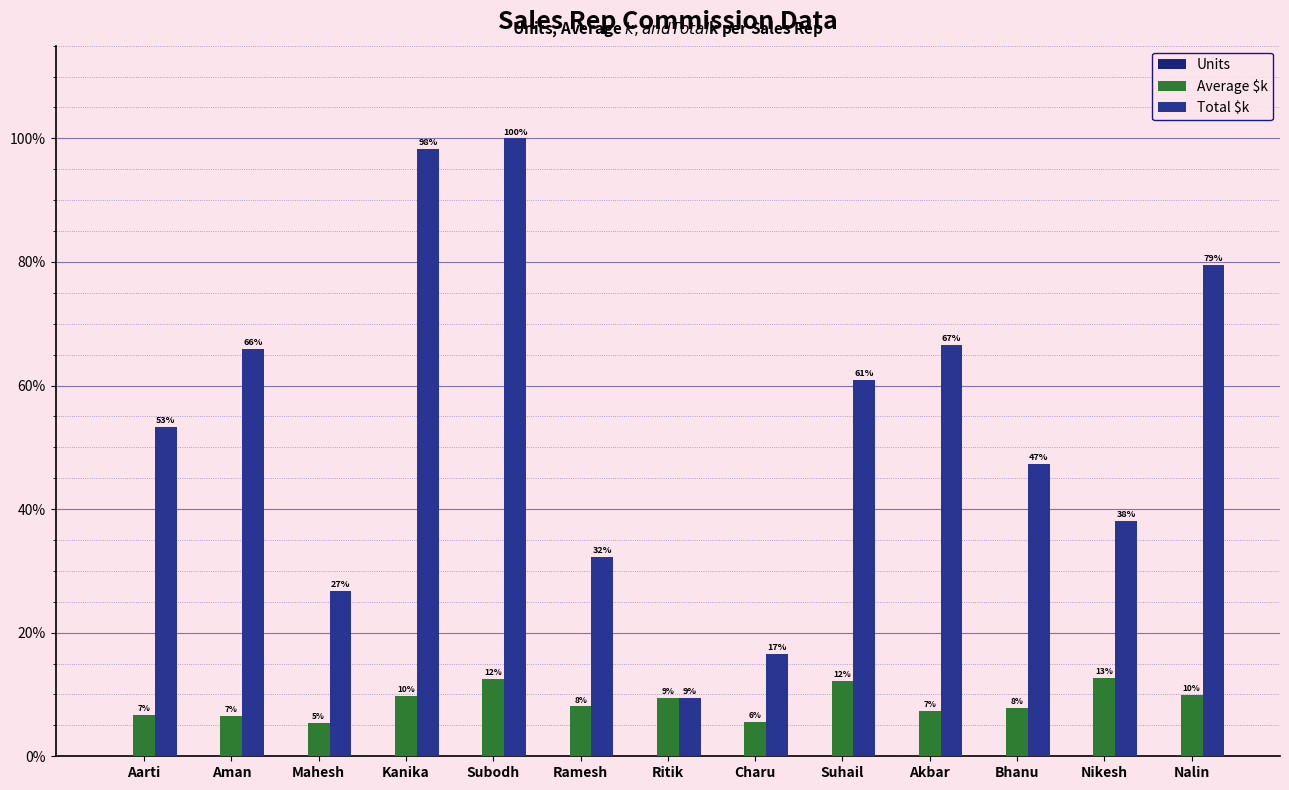

What are all the series names shown in the legend?

Units, Average $k, Total $k